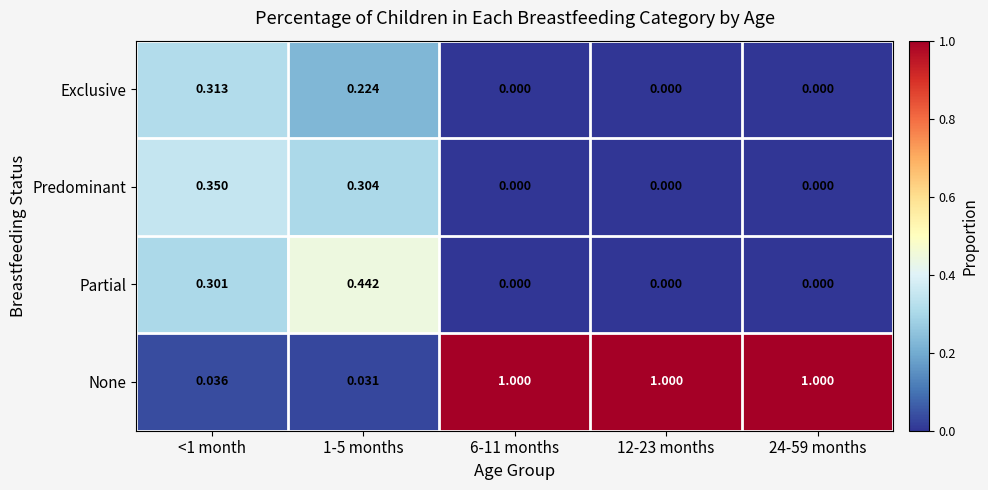

List the series in order of their peak value, highest first.

None, Partial, Predominant, Exclusive